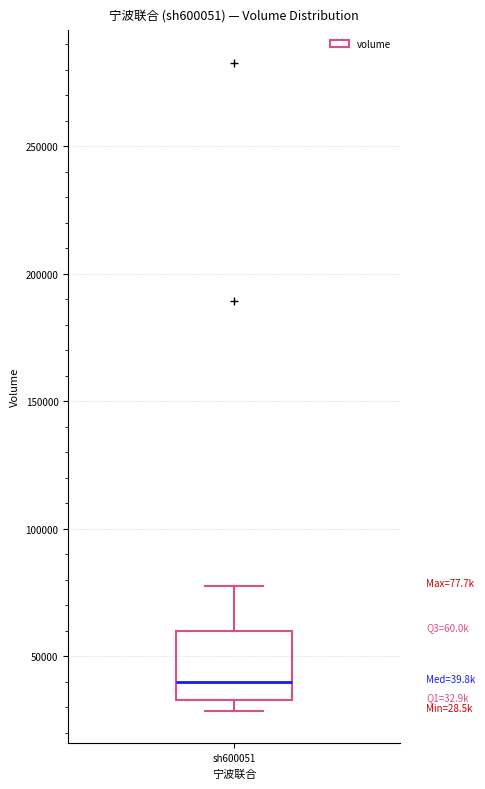

Read this box plot against the y-axis: the position of the median line, the range covered by the box, and the ends of both whiskers. The values are not printed on the chart, so give them approximately, as read against the axis.

median 40000, box 35000 to 60000, whiskers 30000 to 80000